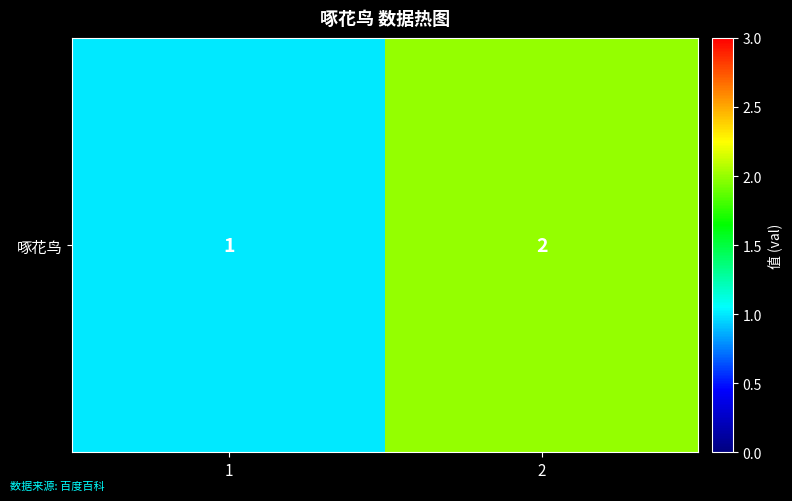

Reading right to left, transcribe all the data shown in this chart.

2=2	1=1